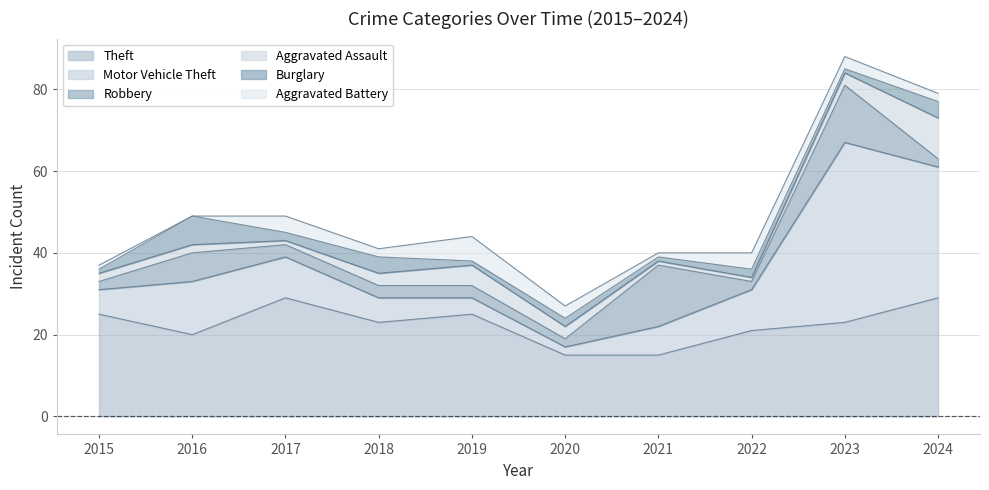

Reading left to right, extract all data points from this chart.

Theft: 25	20	29	23	25	15	15	21	23	29
Motor Vehicle Theft: 6	13	10	6	4	2	7	10	44	32
Robbery: 2	7	3	3	3	2	15	2	14	2
Aggravated Assault: 2	2	1	3	5	3	1	1	3	10
Burglary: 1	7	2	4	1	2	1	2	1	4
Aggravated Battery: 1	0	4	2	6	3	1	4	3	2